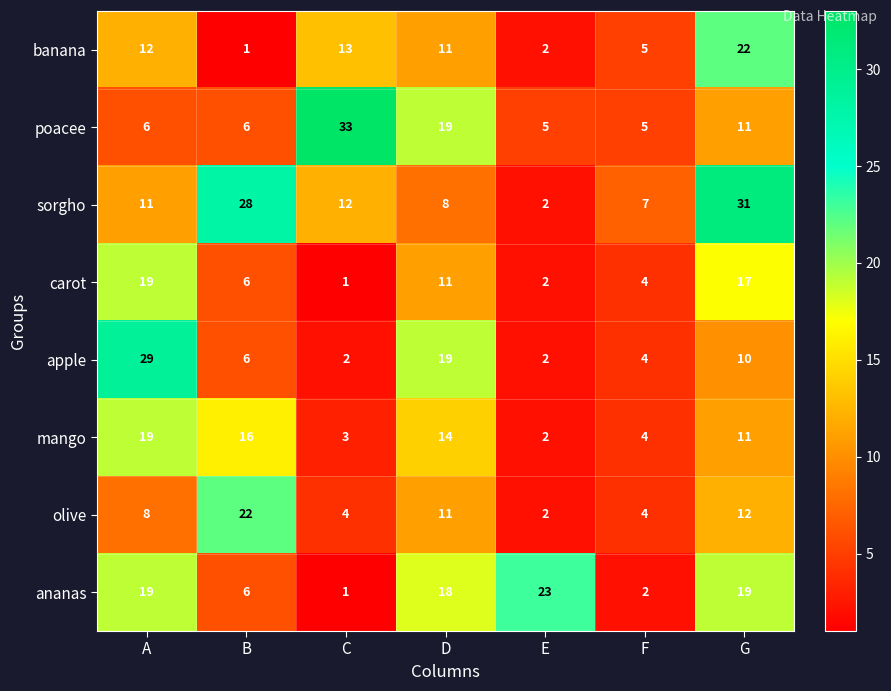

What is the average value of the apple series?

10